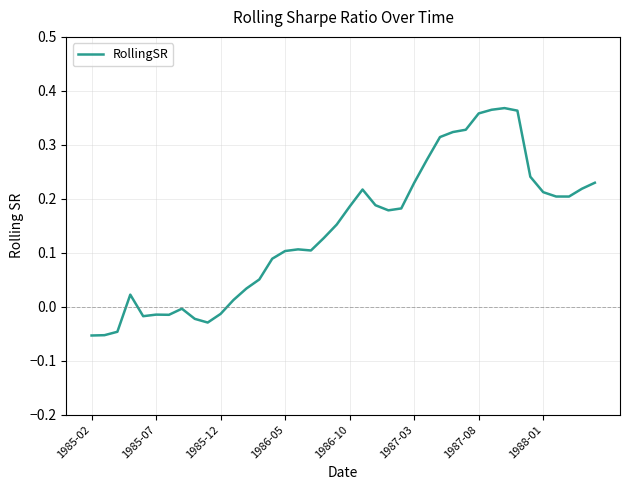

How many lines are shown in the chart?

1